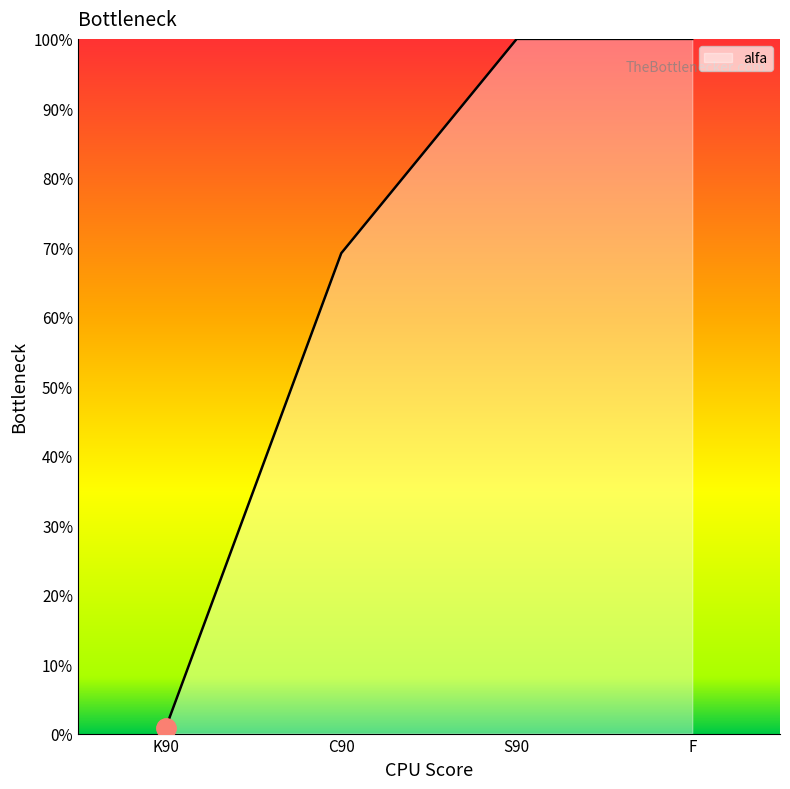

How many series are shown in this chart?

1